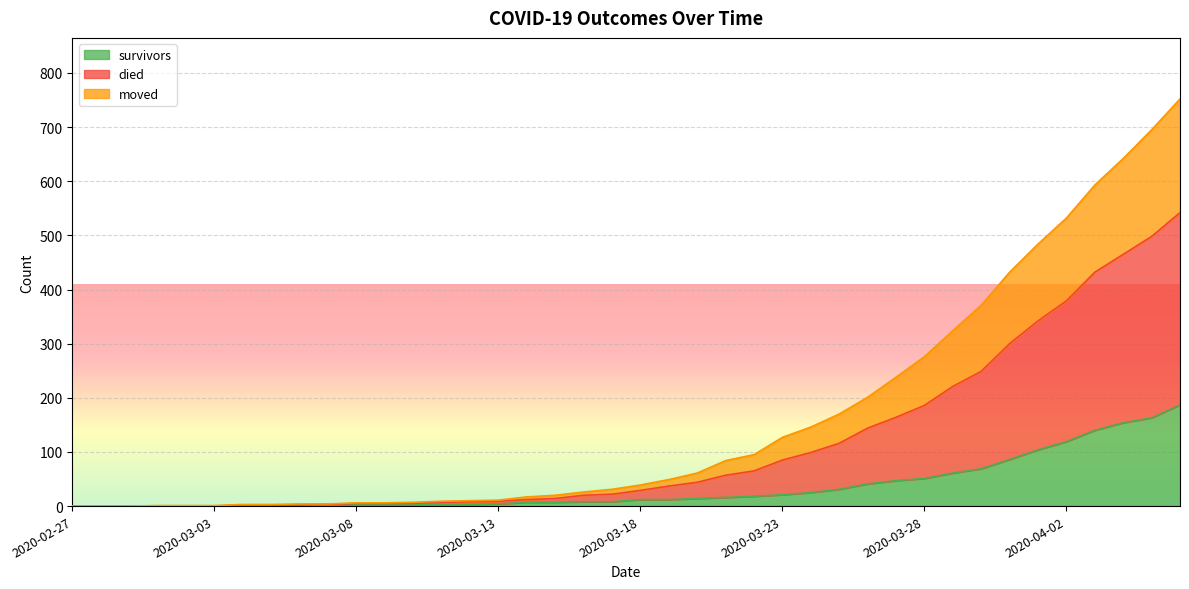

What is the label of the 12th point from the right?

2020-03-26